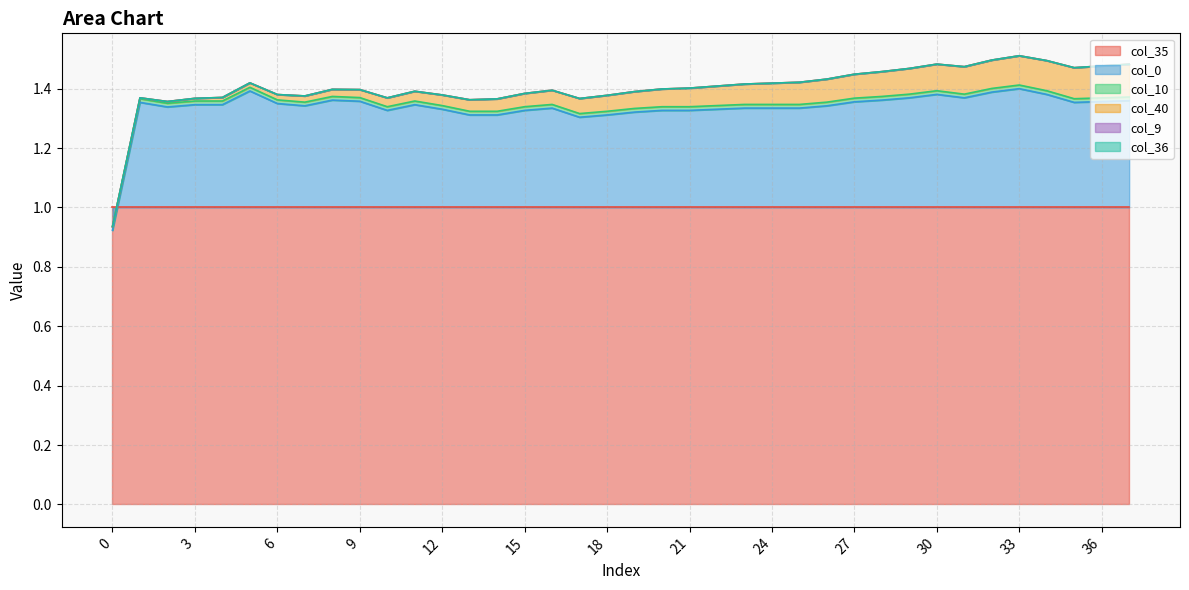

What is the sum of all col_35 values?

38.0